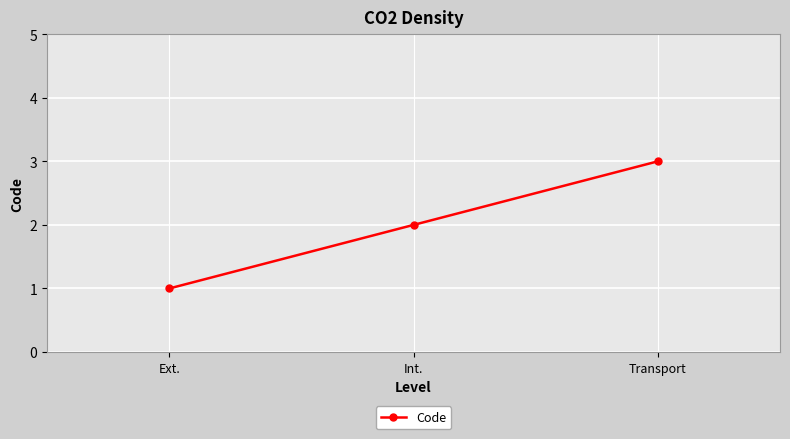

True or false: the data shows 0 at Ext..

False